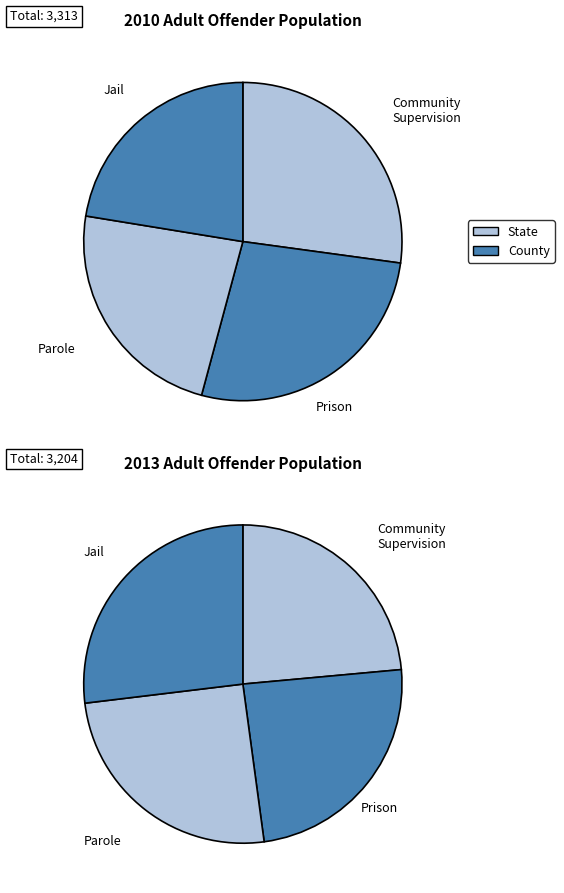

Do 3000 and 3500 together represent more than half of the pie?

No